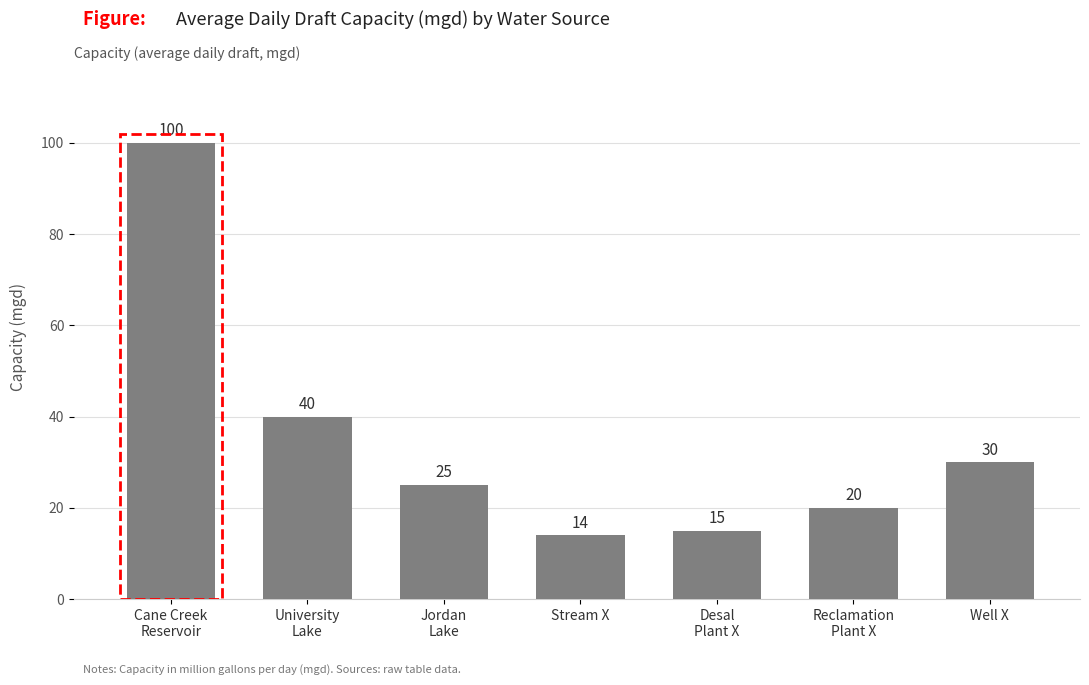

What is the value of the 5th bar from the left?

15